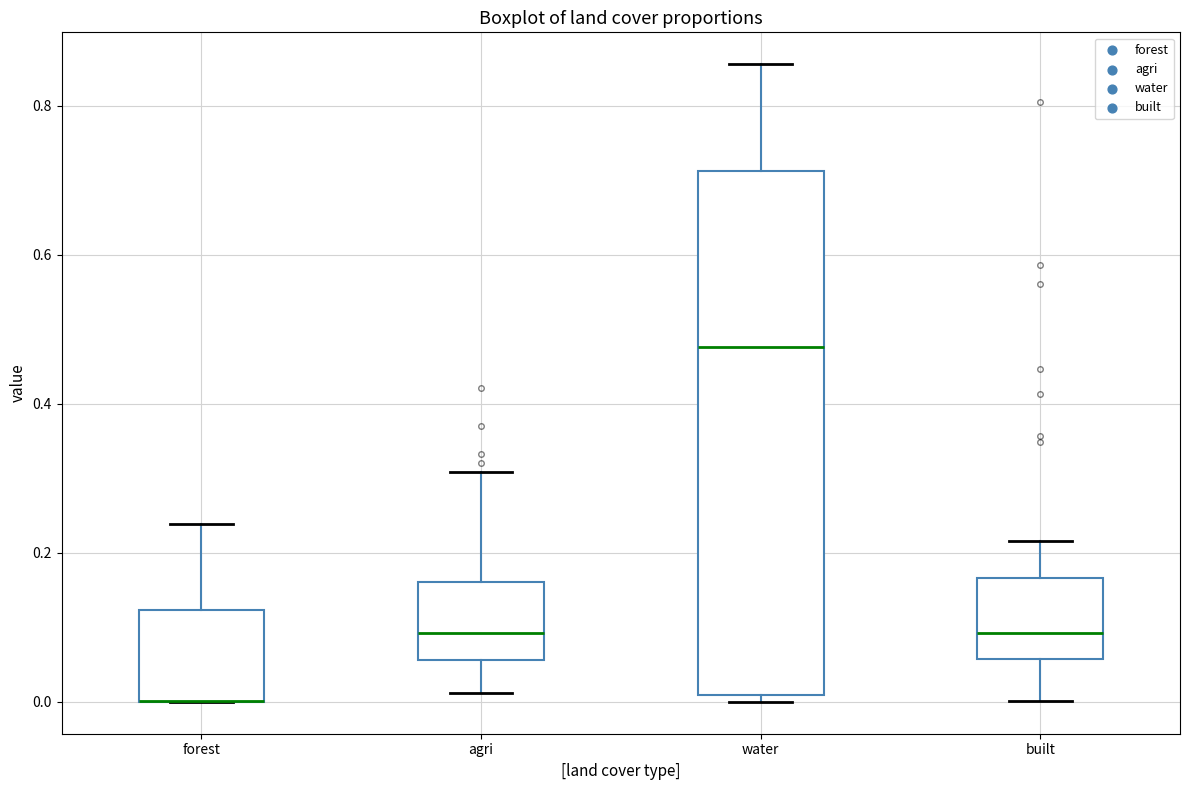

Which box is the tallest, from its lower edge to its upper edge?

water